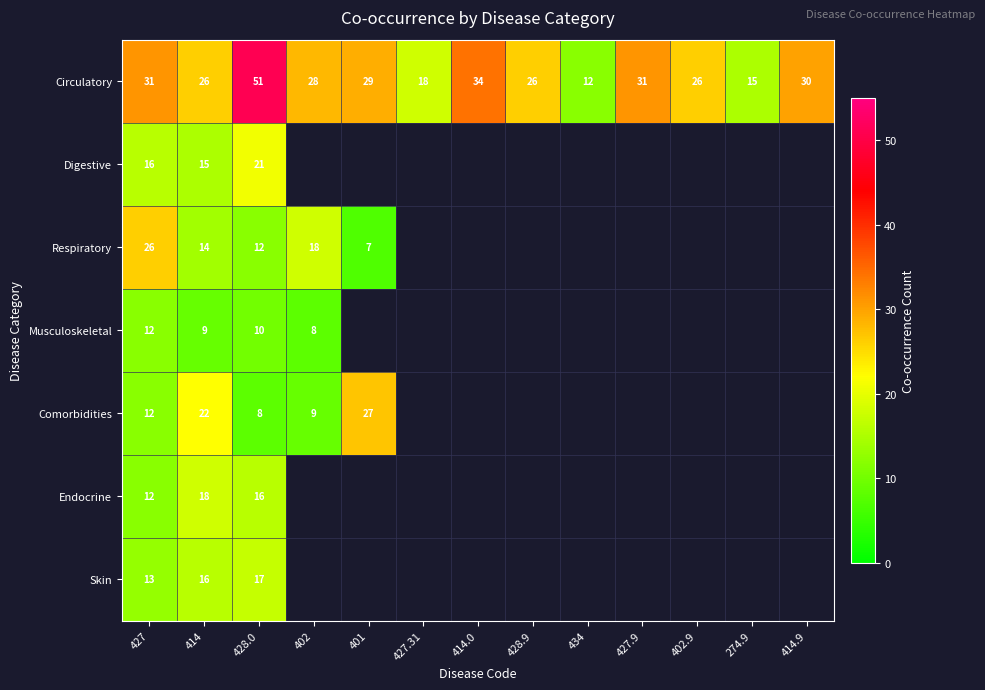

Is the value of Respiratory at 401 greater than the value of Circulatory at 434?

No